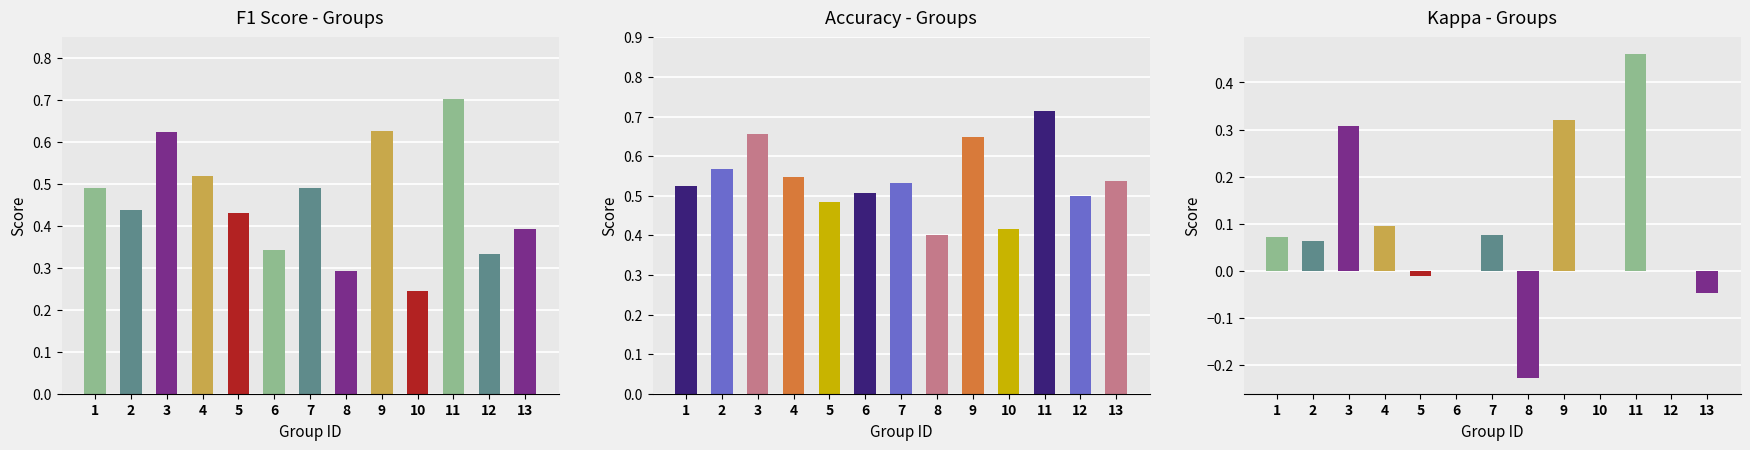

Reading left to right, what are all the values shown in this chart?

f1: 1=0.5	2=0.4	3=0.6	4=0.5	5=0.4	6=0.3	7=0.5	8=0.3	9=0.6	10=0.2	11=0.7	12=0.3	13=0.4
accuracy: 1=0.5	2=0.6	3=0.7	4=0.5	5=0.5	6=0.5	7=0.5	8=0.4	9=0.6	10=0.4	11=0.7	12=0.5	13=0.5
kappa: 1=0.1	2=0.1	3=0.3	4=0.1	5=-0.0	6=0.0	7=0.1	8=-0.2	9=0.3	10=0.0	11=0.5	12=0.0	13=-0.0